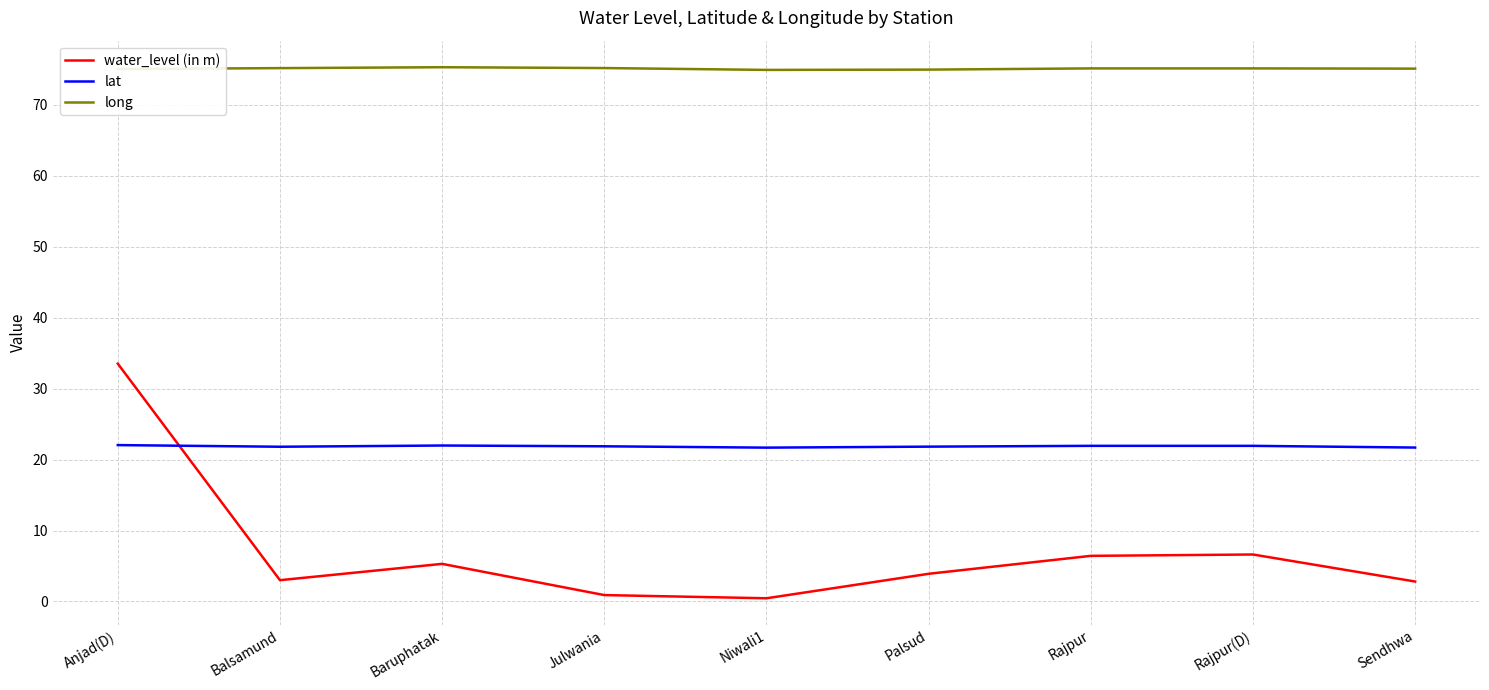

Which series has the largest total across all categories?

long